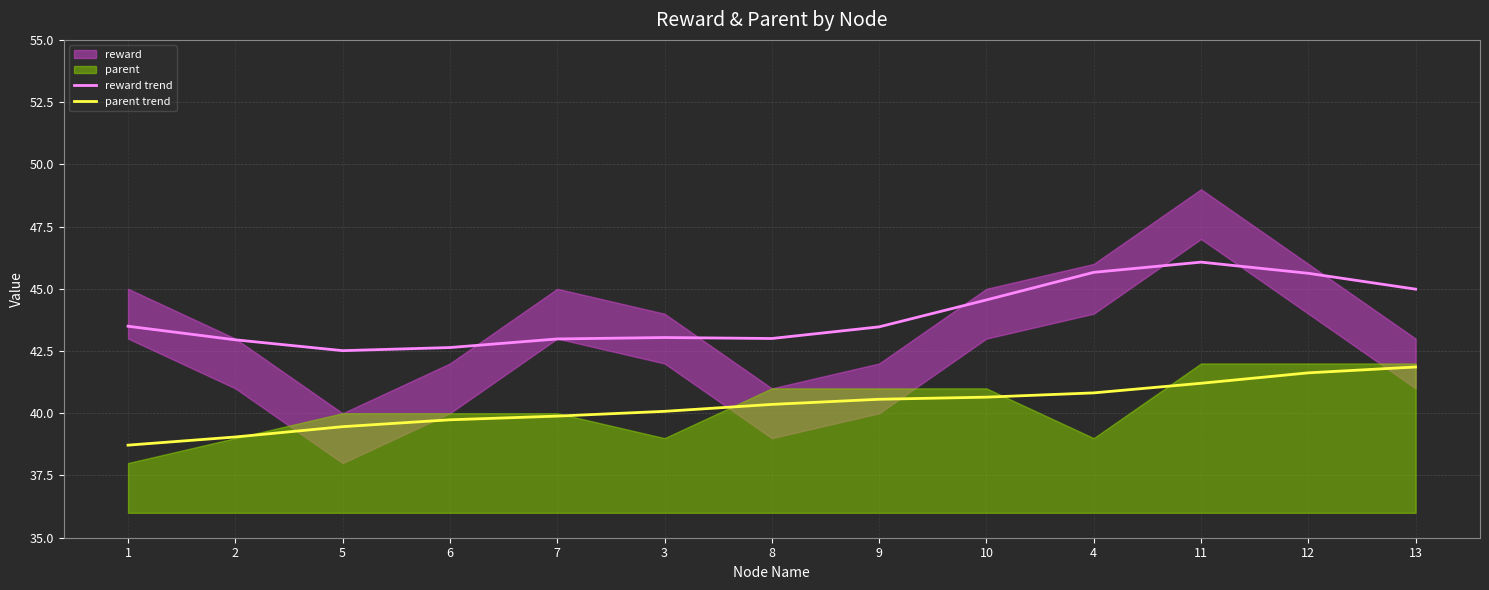

Does the chart display data point markers on the line(s)?

No